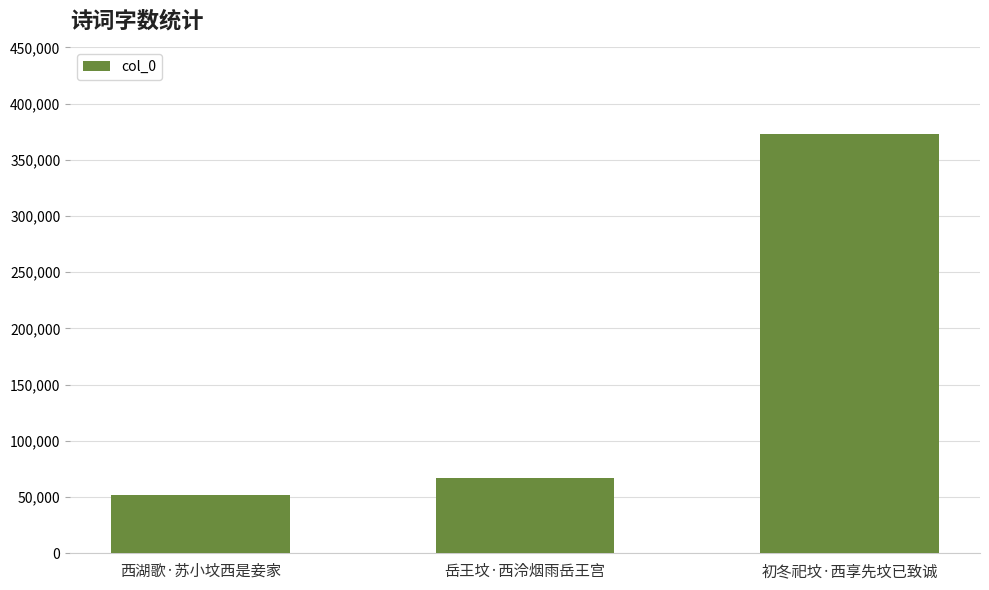

Which category has the highest value across all series?

初冬祀坟·西享先坟已致诚